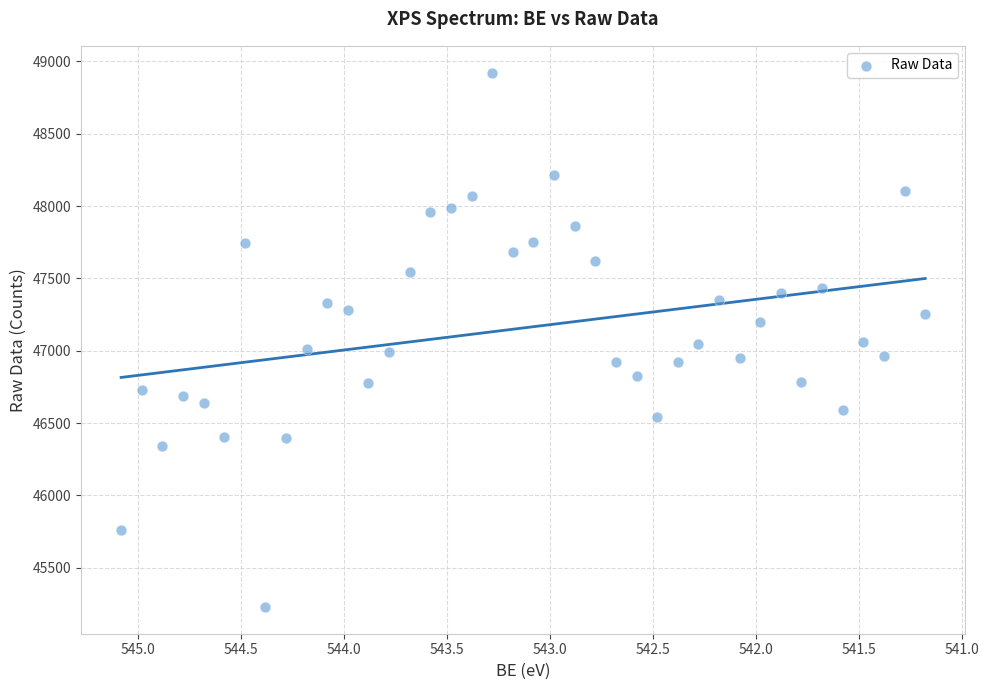

What is the range of Y values (max minus min)?

3693.5